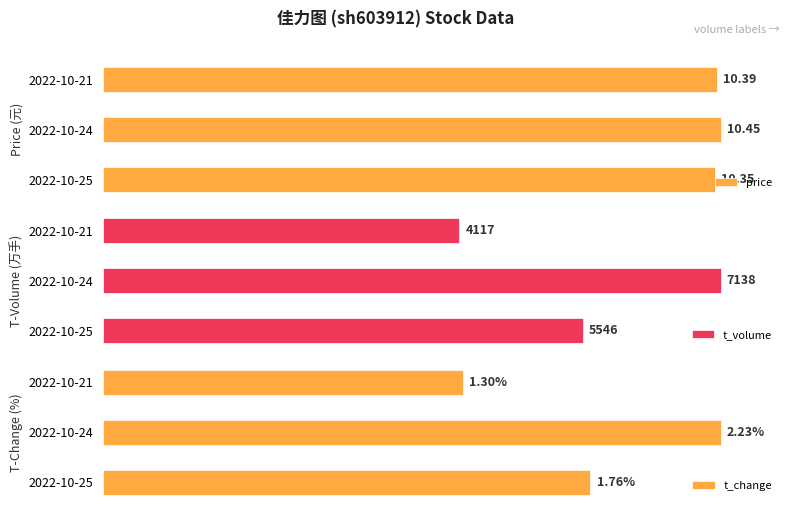

Between 2022-10-24 and 2022-10-21, which series saw the biggest shift?

t_volume